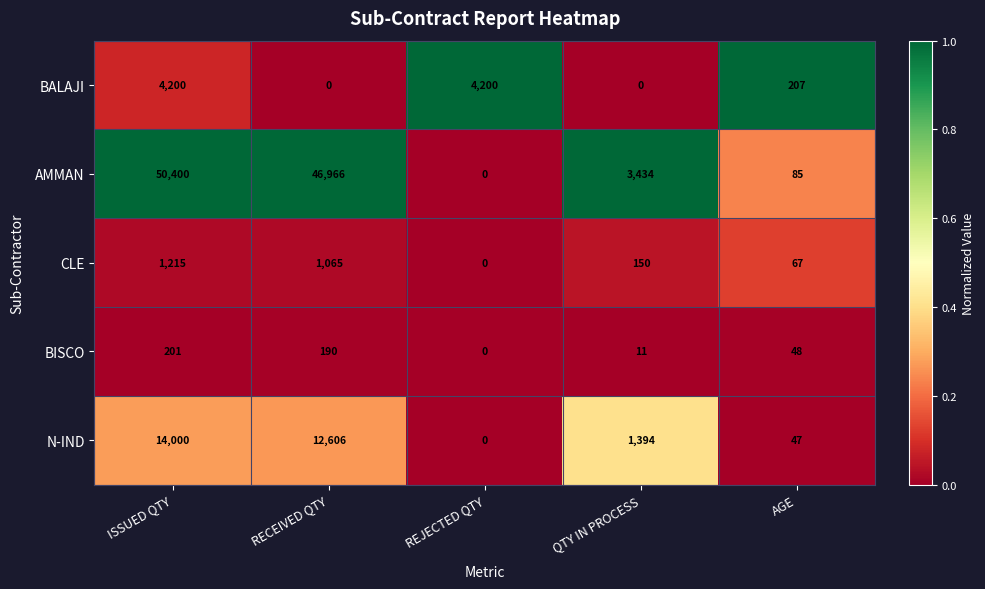

Which series changed the most between QTY IN PROCESS and AGE?

AMMAN